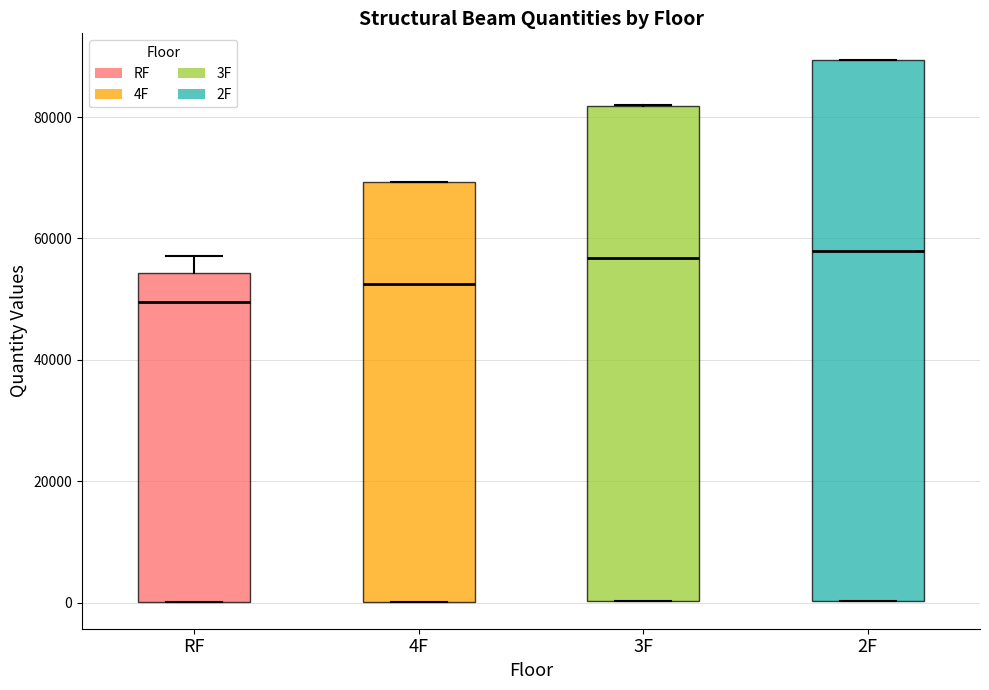

Where is the lower edge of the box for 4F on the y-axis? The values are not printed on the chart, so give them approximately, as read against the axis.

0